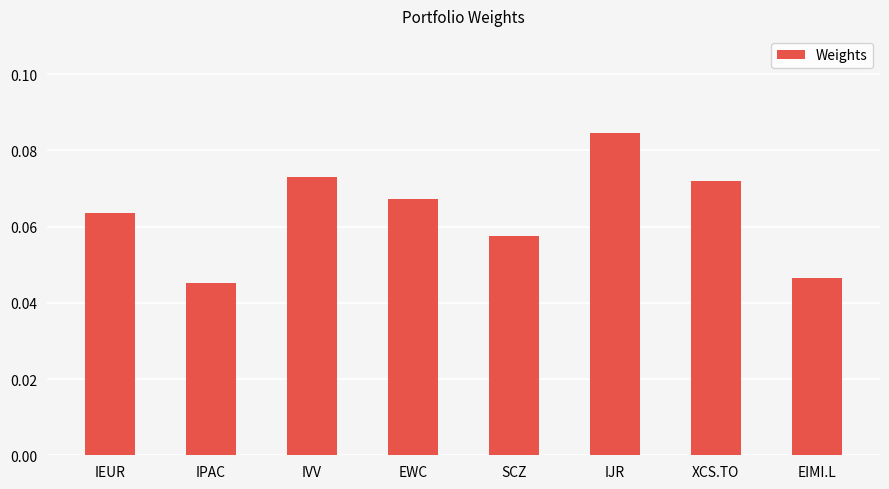

Between XCS.TO and IJR, which is larger?

IJR